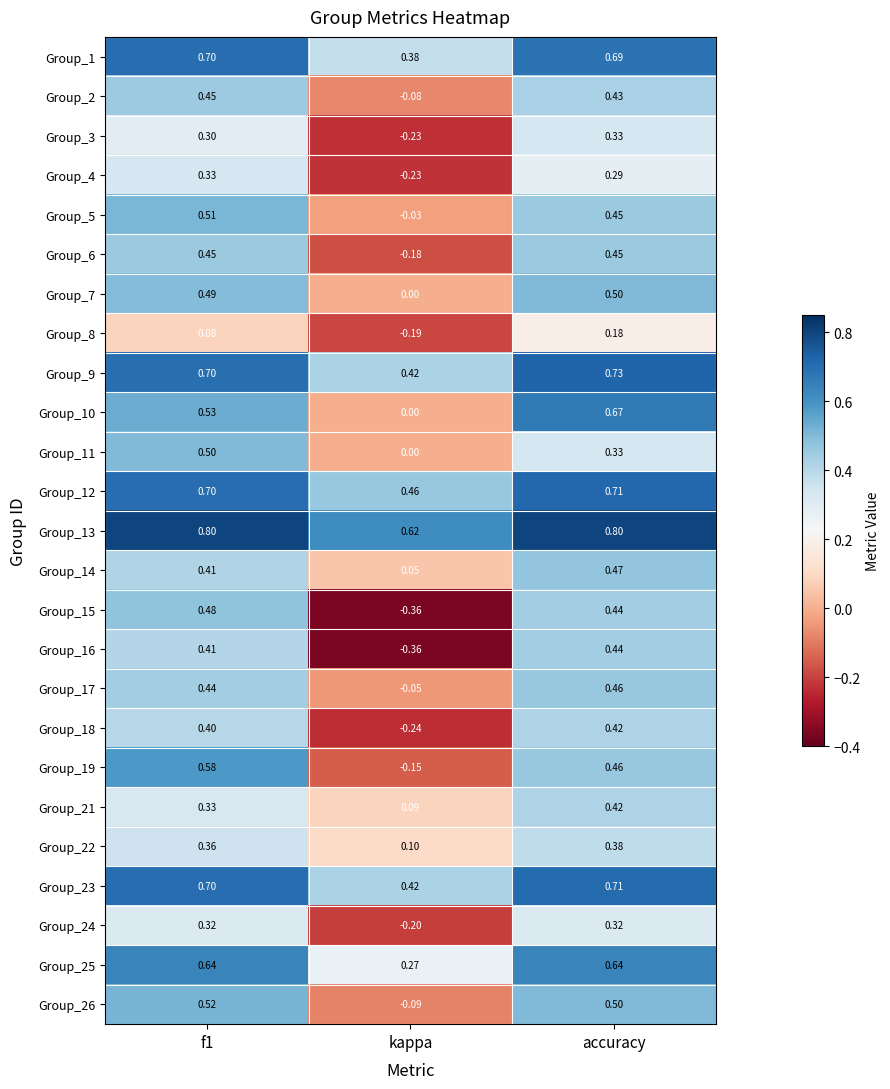

At which label does Group_9 reach its minimum?

kappa